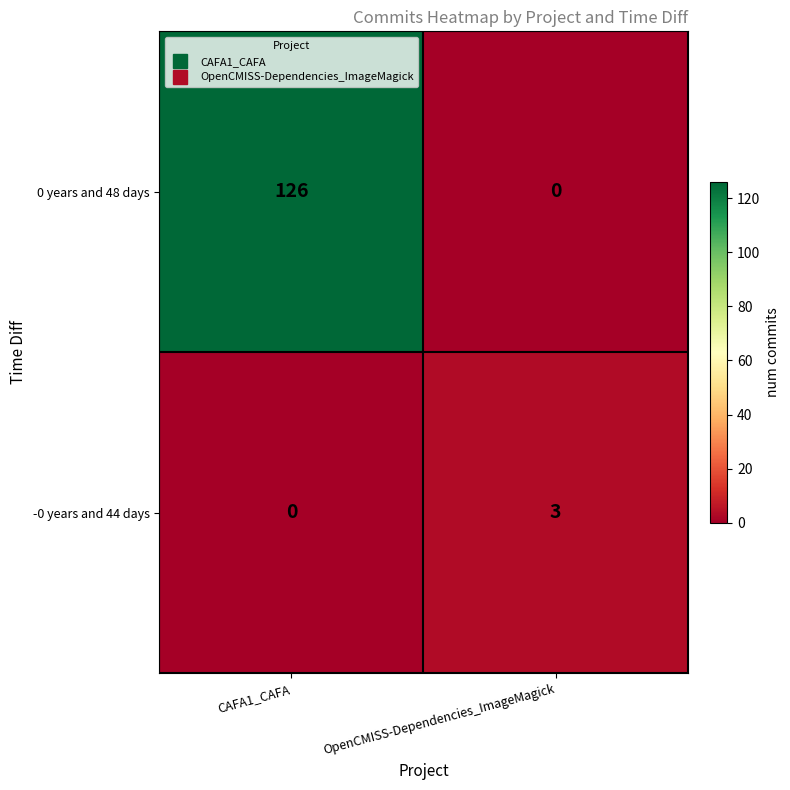

What is the total value across all series at OpenCMISS-Dependencies_ImageMagick?

3